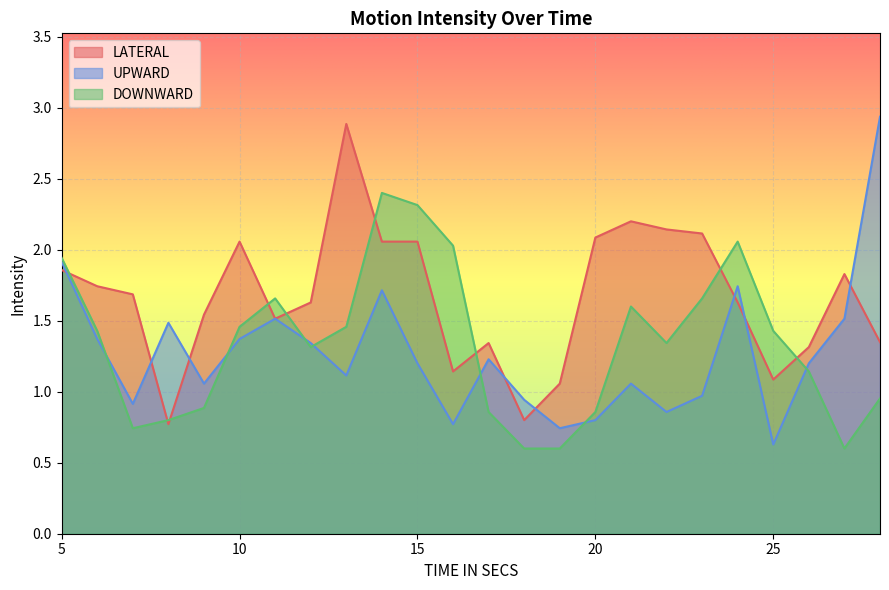

After their last crossing, which series has the higher values: LATERAL or DOWNWARD?

LATERAL